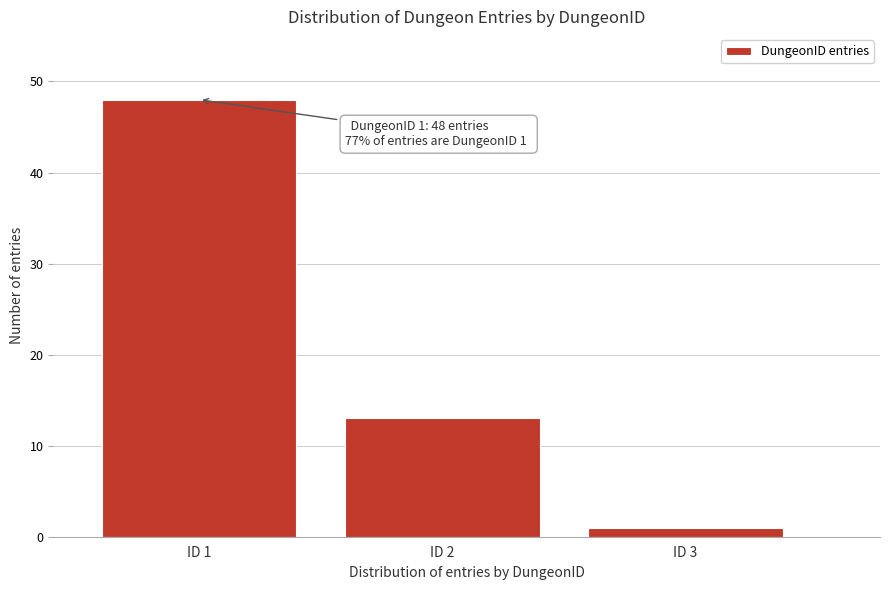

Reading left to right, extract all data points from this chart.

ID 1=48	ID 2=13	ID 3=1